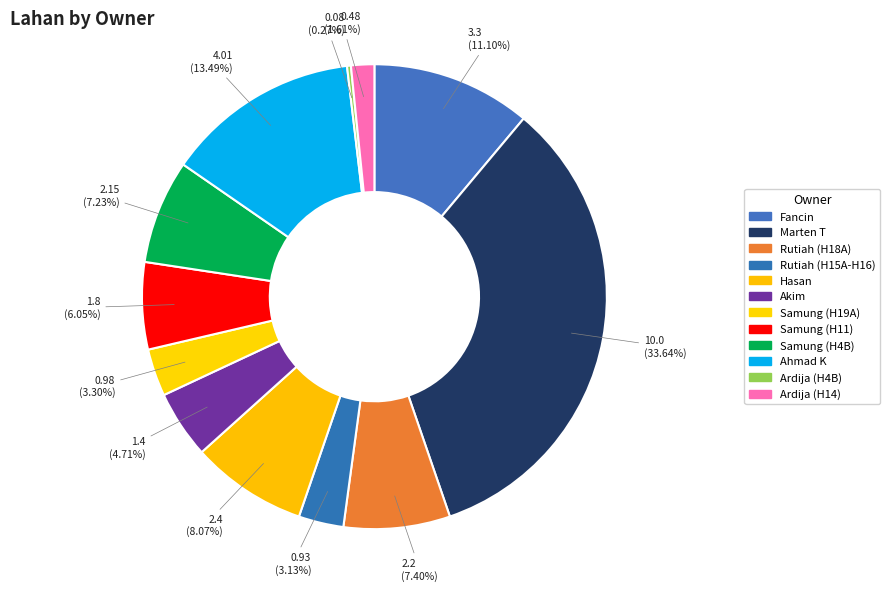

Which slice is the largest?

Marten T